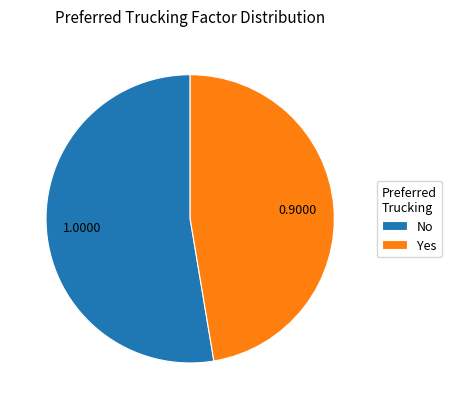

Which slice is the smallest?

Yes